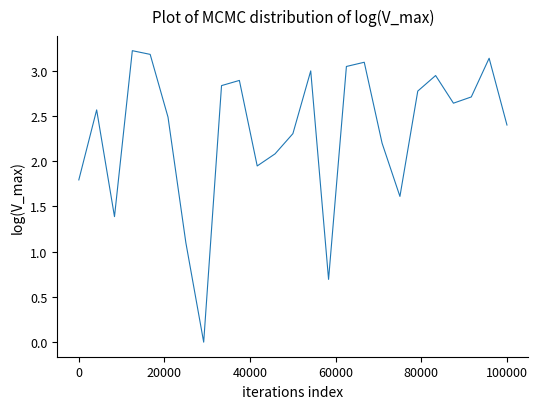

What is the difference between the maximum and minimum values?

3.2